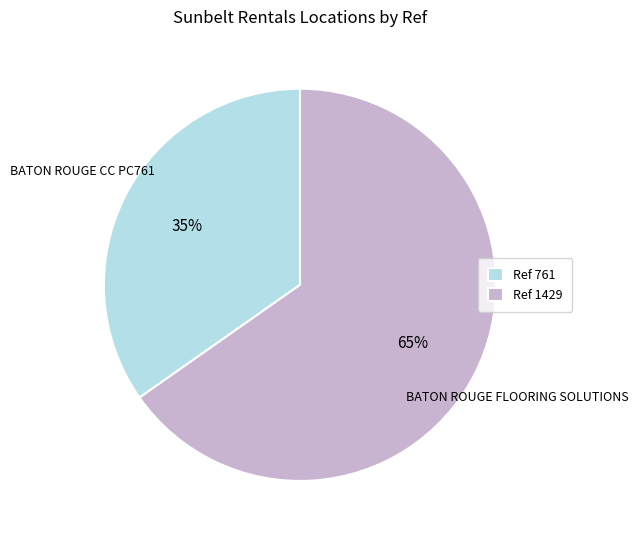

Rank the categories by value from lowest to highest.

Ref 761, Ref 1429